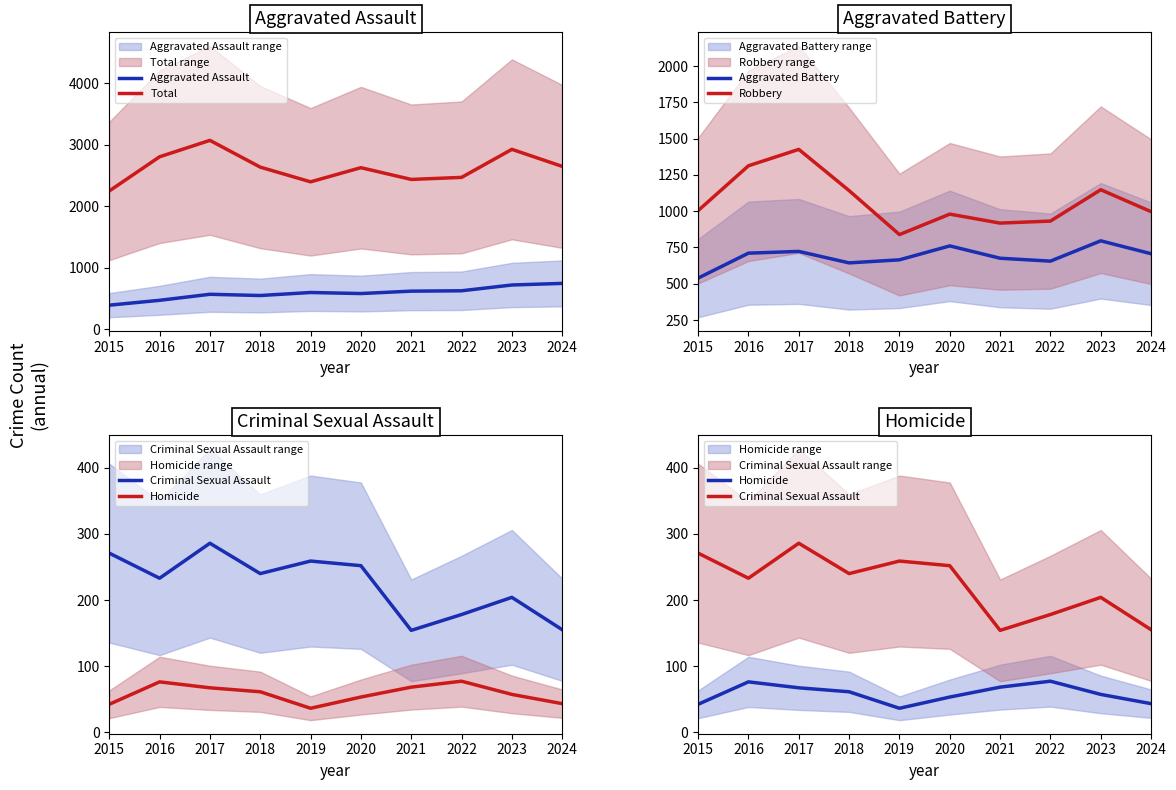

How many lines are shown in the chart?

6